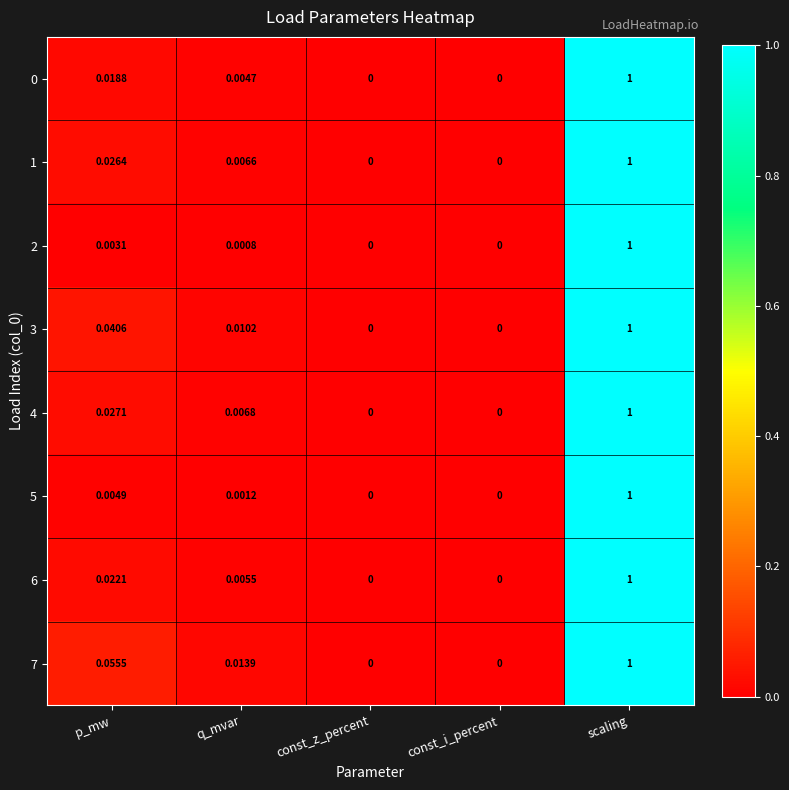

At which category is the sum across all series the highest?

scaling